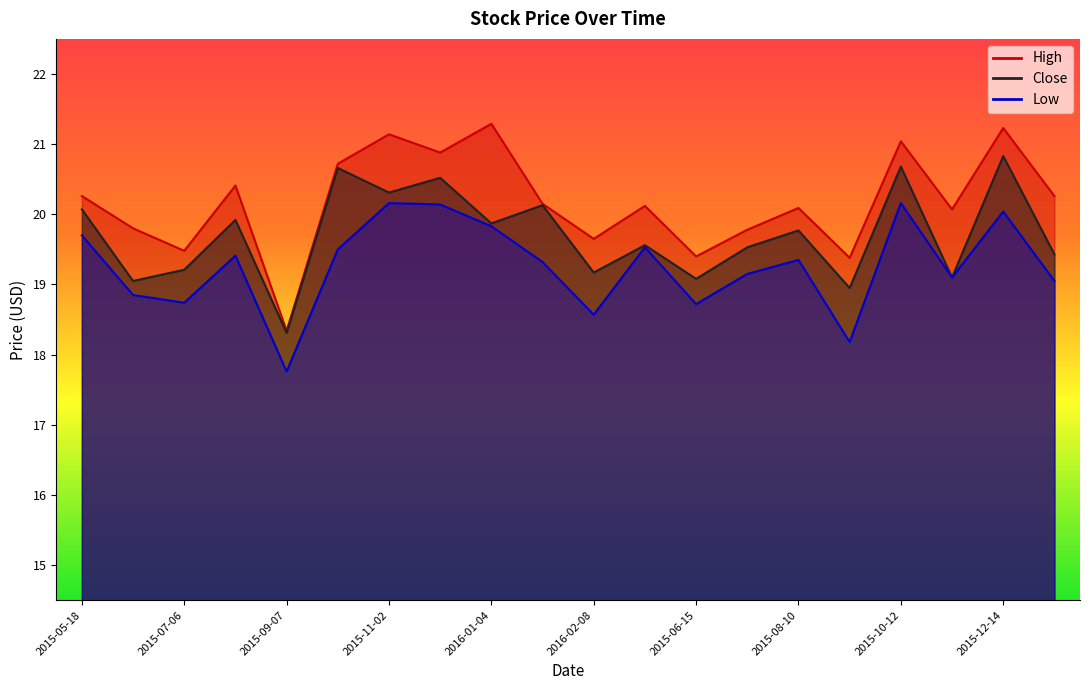

At which category does High reach its first local peak?

2015-08-03